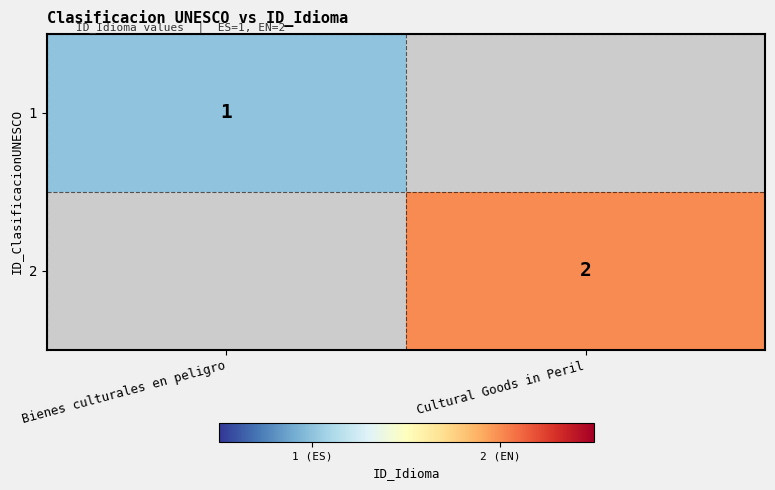

Is the value of 2 at Cultural Goods in Peril greater than the value of 1 at Bienes culturales en peligro?

Yes